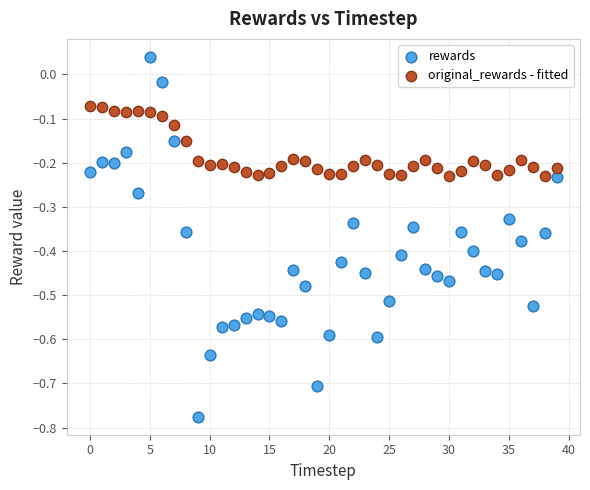

Which series has the widest spread of Y values?

rewards